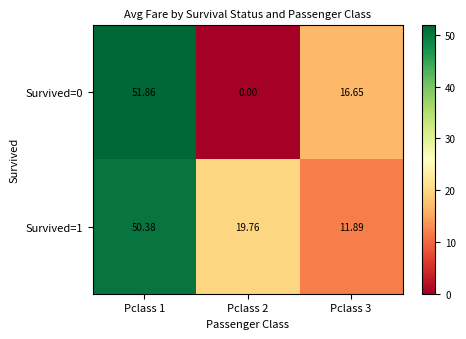

Count the number of data series in this chart.

2